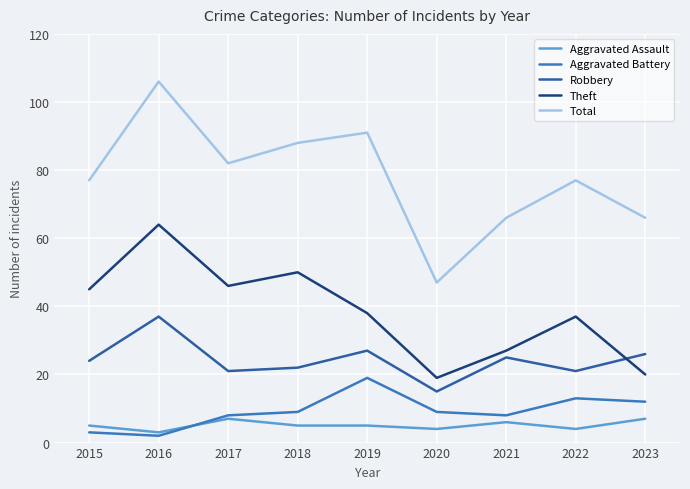

What is the total value across all series at 2020?

94